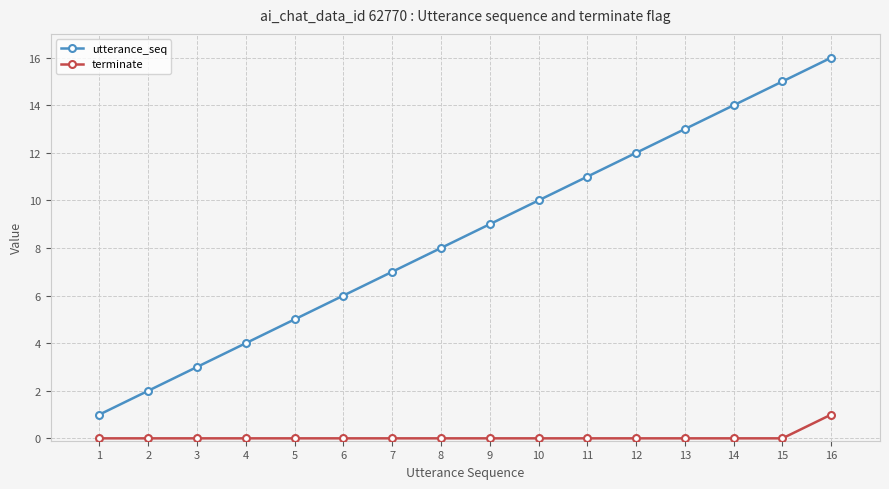

Which series has the widest spread of values?

utterance_seq